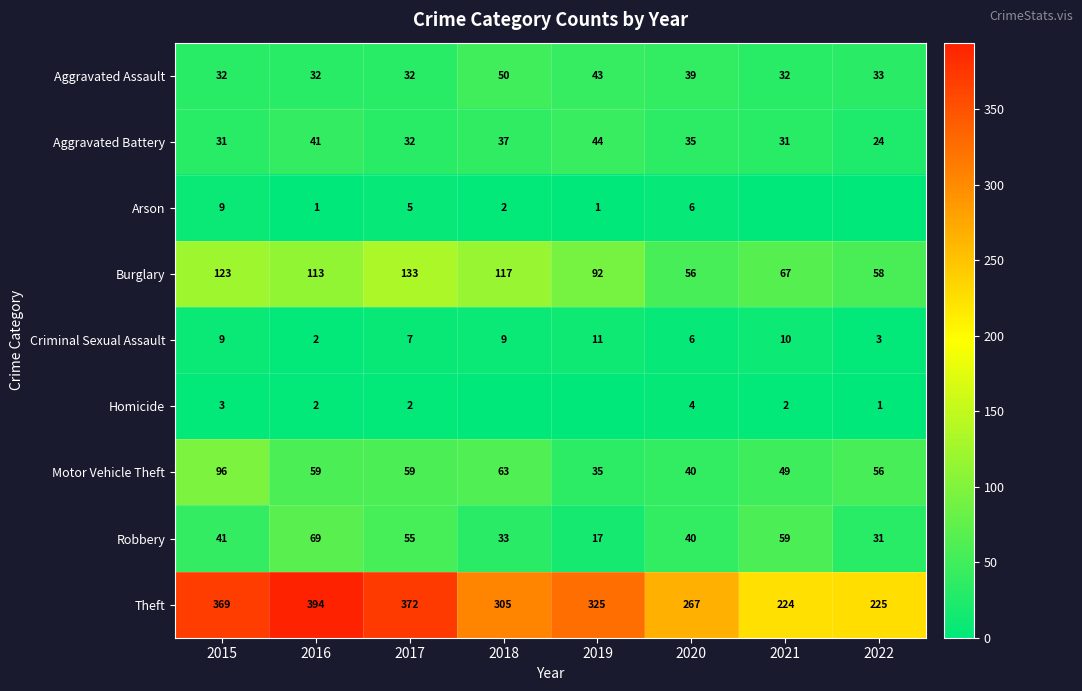

Which has a higher value, 2021 or 2017?

2021